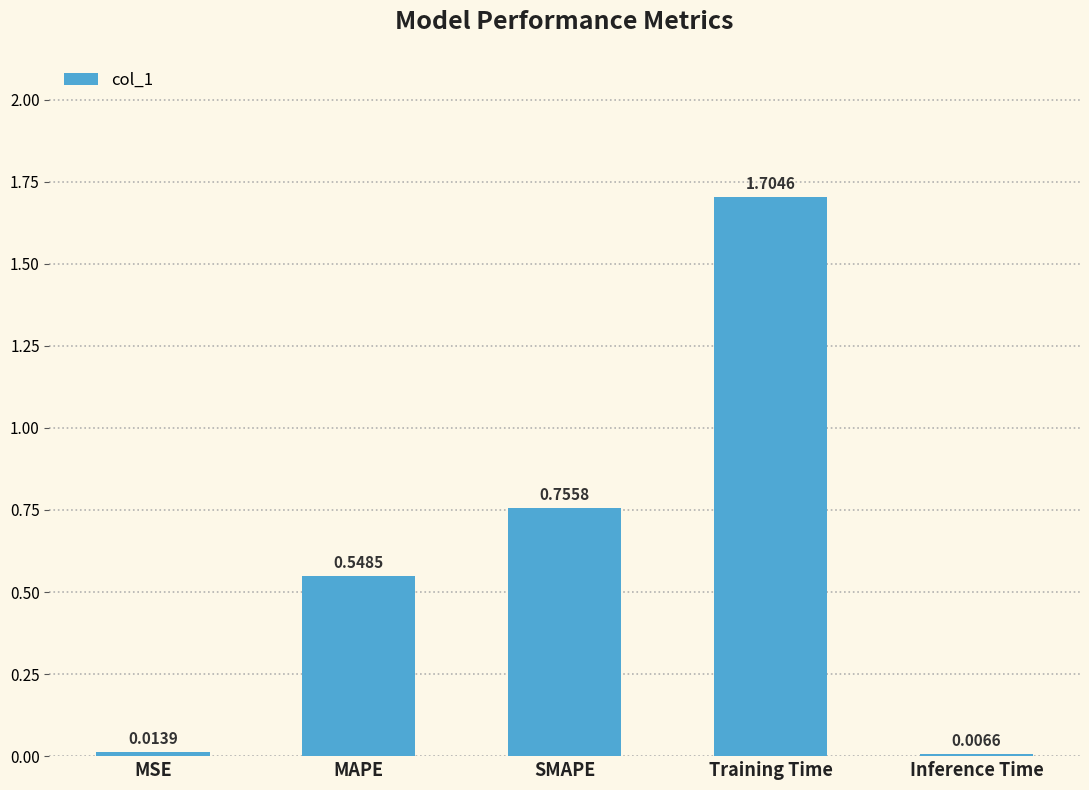

What is the label of the 1st bar from the left?

MSE